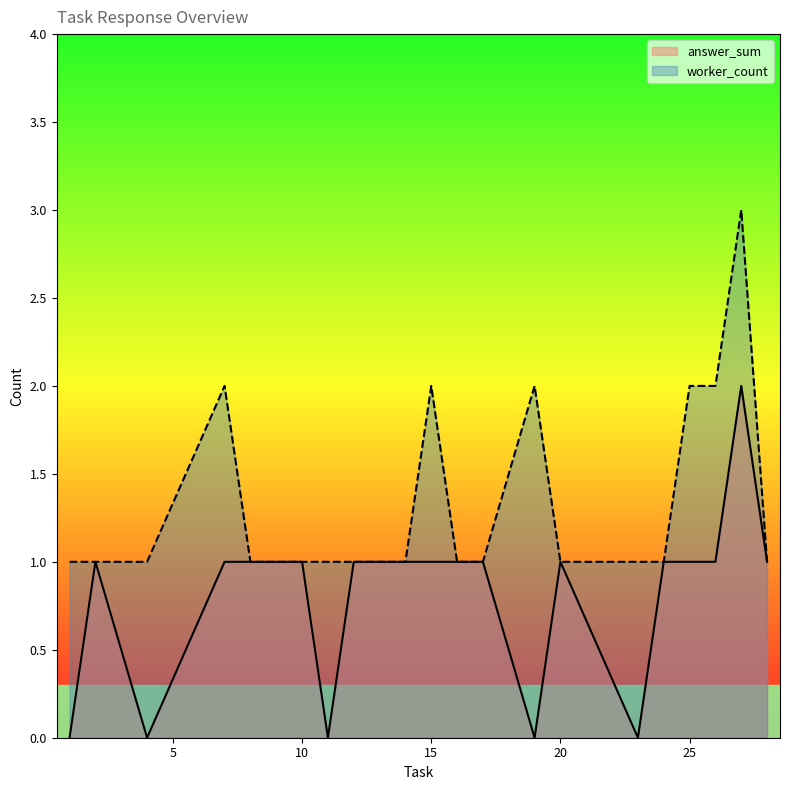

The value of answer_sum at 10 is 0. True or false?

False